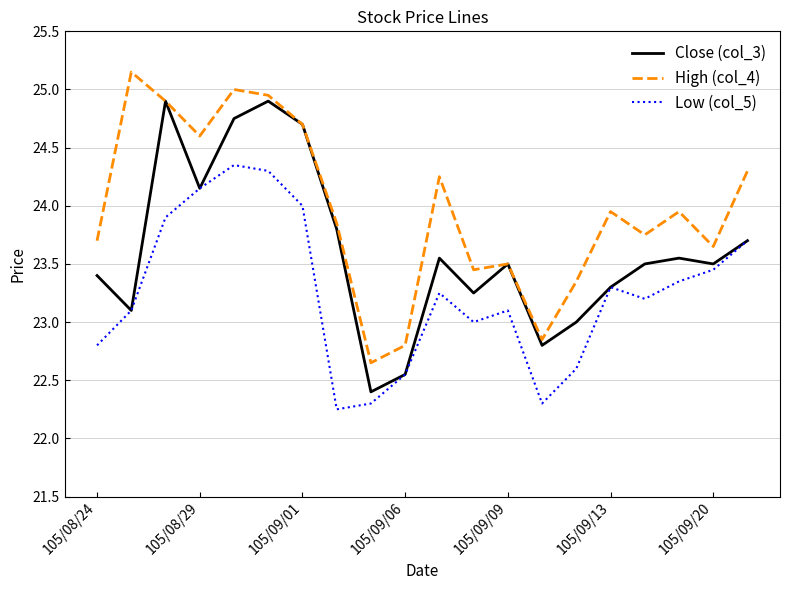

Which series has the largest total across all categories?

High (col_4)